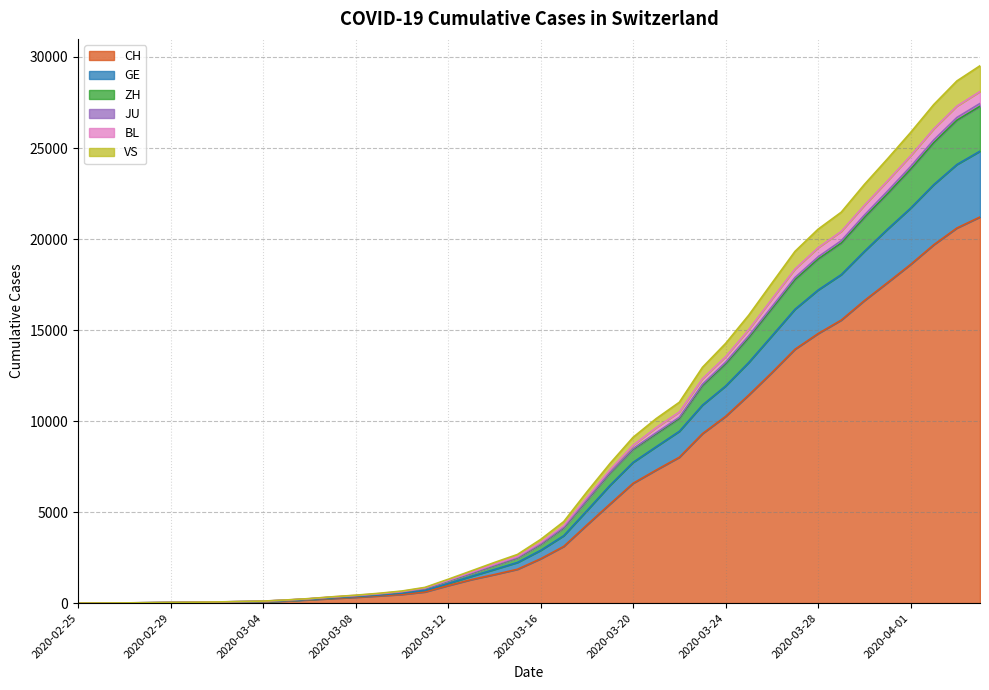

True or false: BL and ZH cross at least once.

False